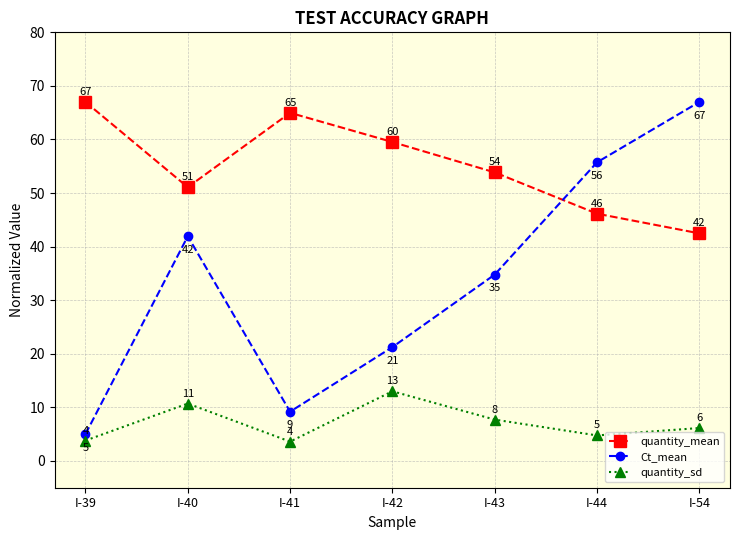

Which series changed the most between I-42 and I-44?

Ct_mean